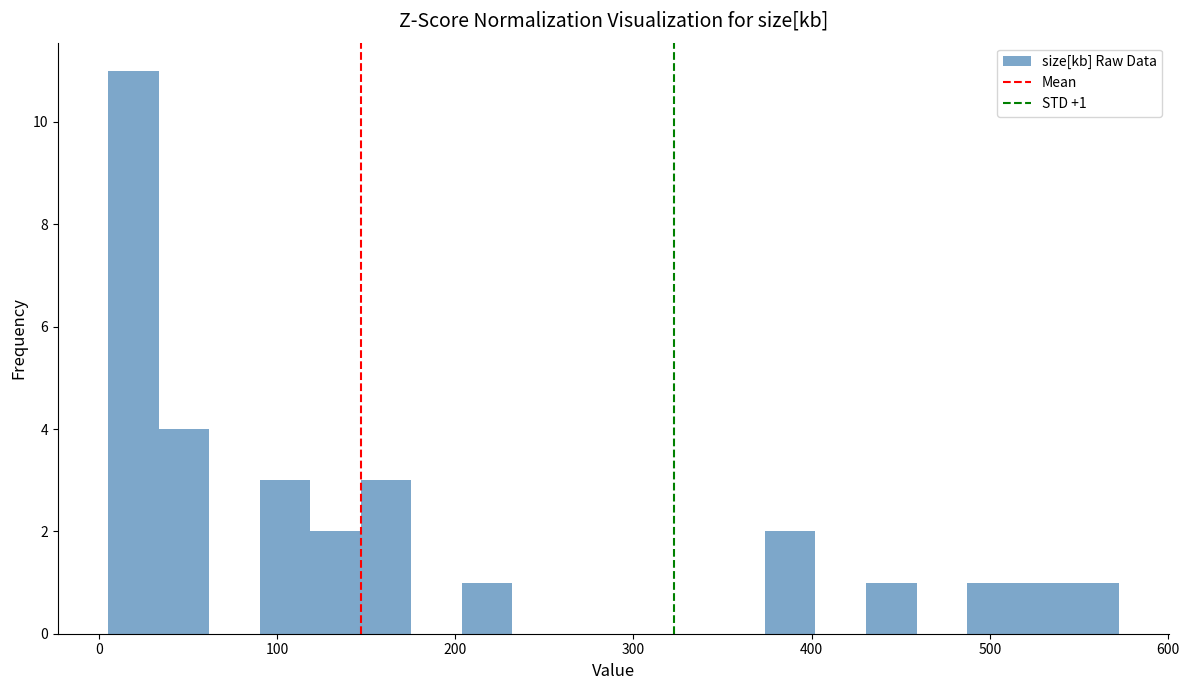

Around what value on the x-axis is the tallest bar? Give the approximate position of its centre, as read against the axis.

20